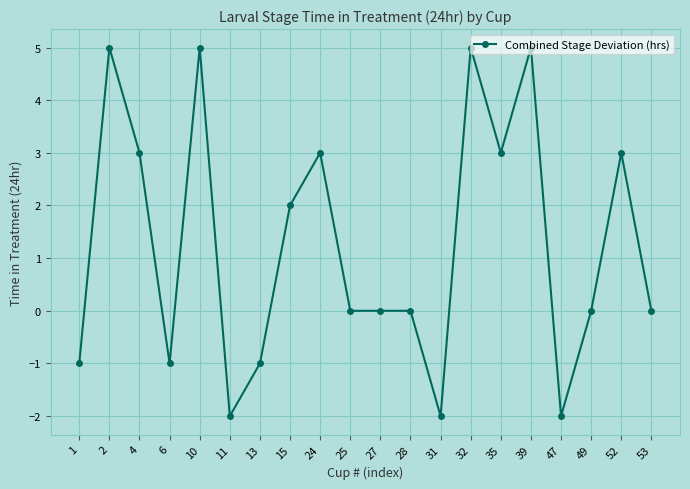

What is the value of the 8th point from the left?

2